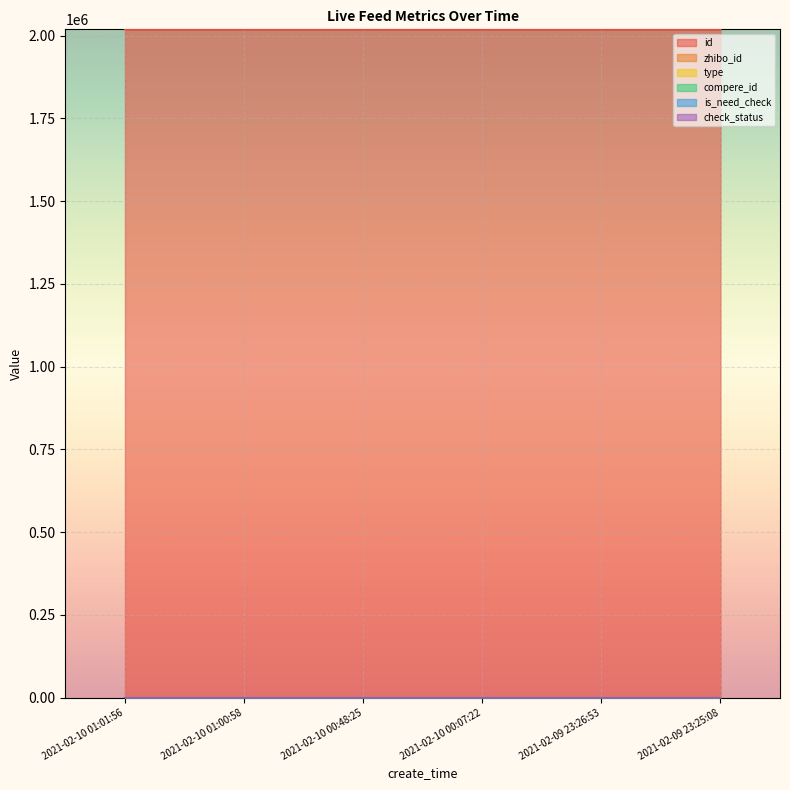

Which series has the largest total across all categories?

id